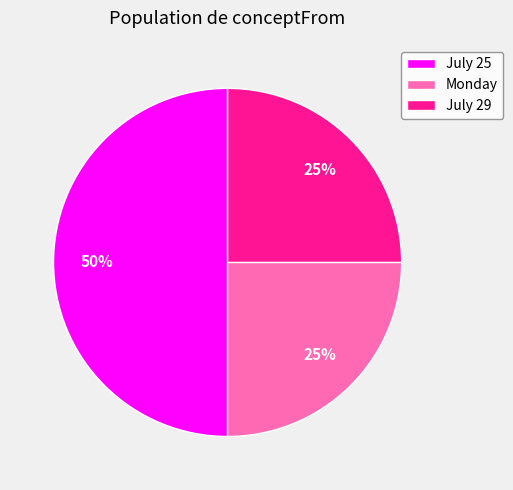

What is the ratio of the value at July 29 to the value at July 25?

0.5